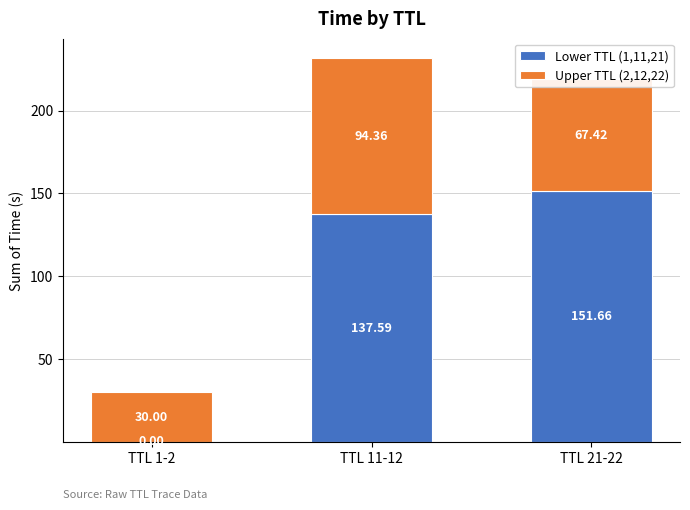

At which category is the sum across all series the highest?

TTL 11-12